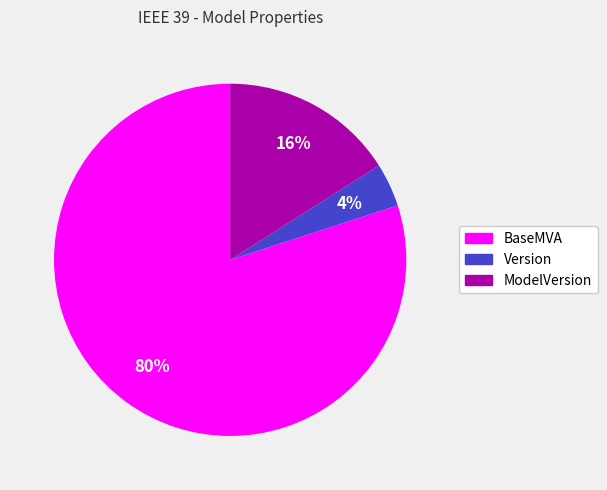

Which has a higher value, ModelVersion or BaseMVA?

BaseMVA